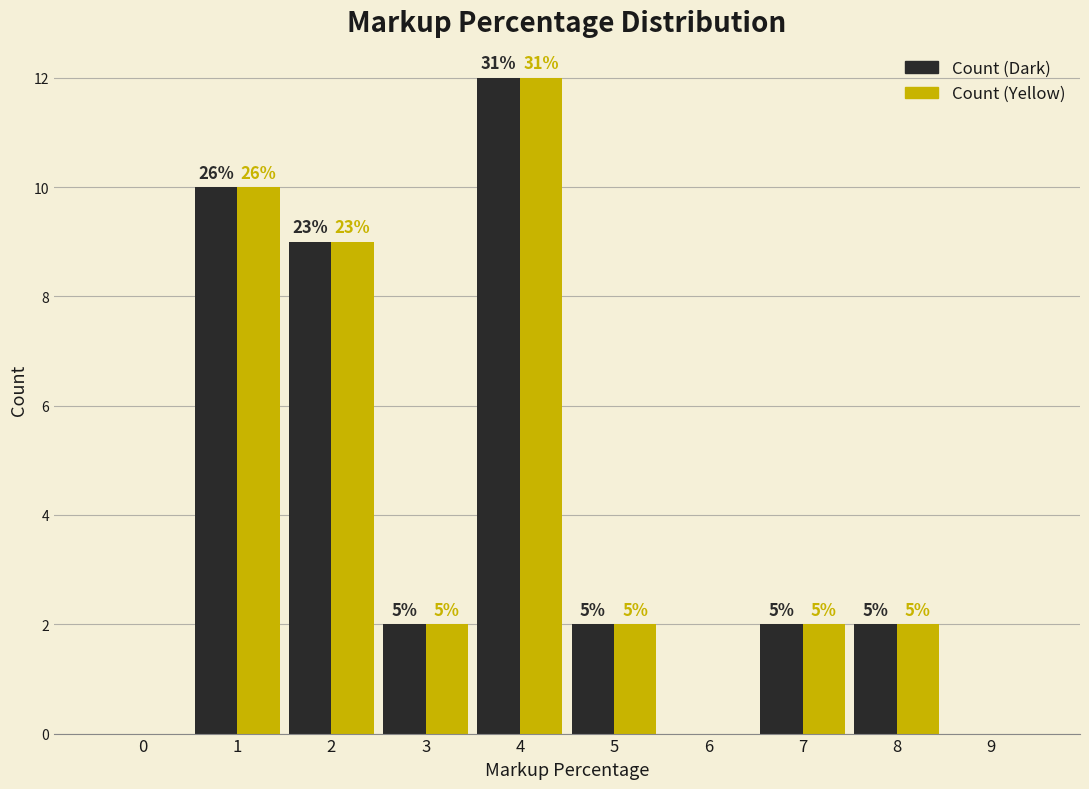

Are the bars grouped side by side (vs. stacked)?

Yes